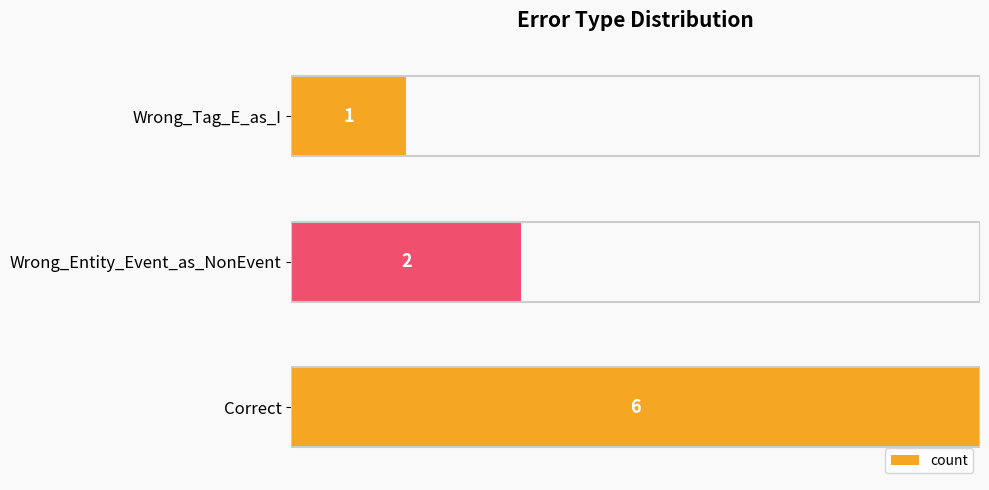

How many values are between 1 and 6?

3